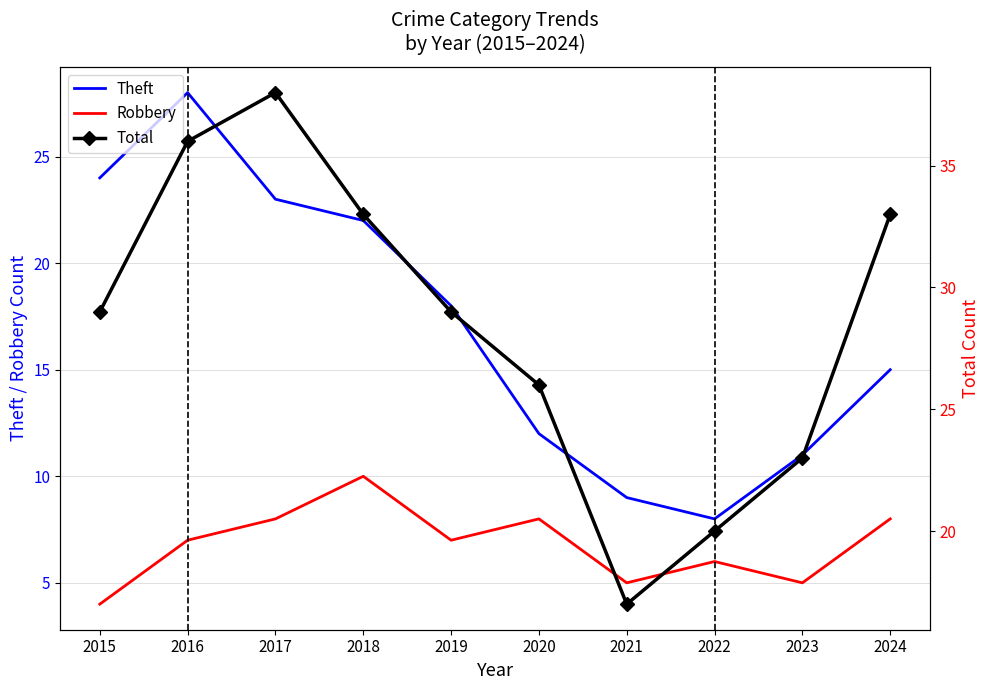

How many data points does each series have?

10